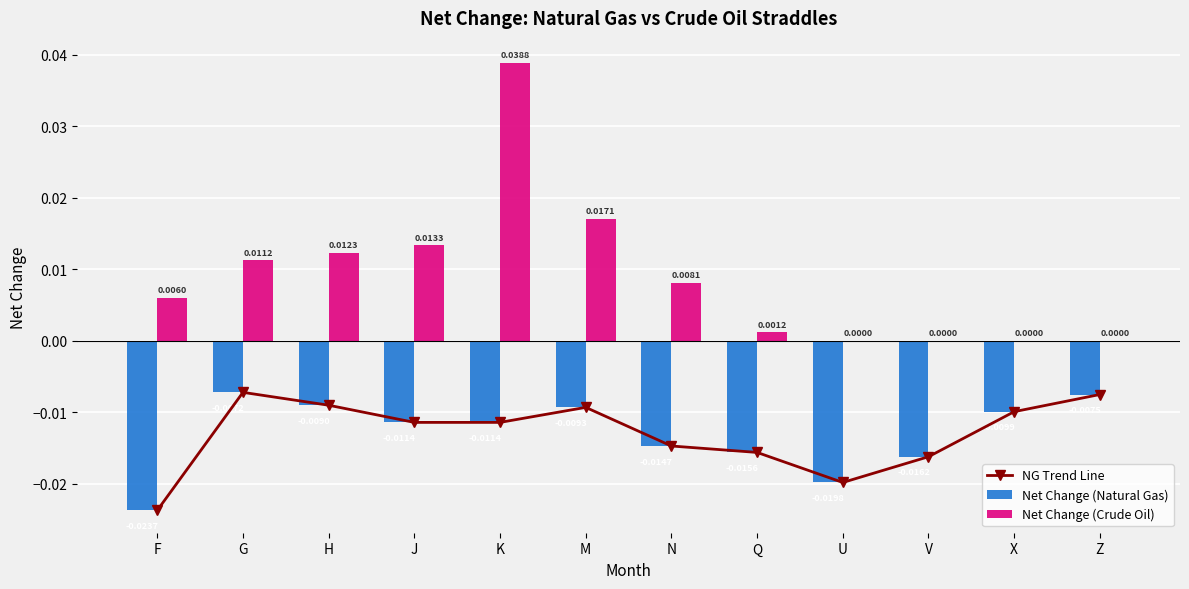

The Net Change (Natural Gas) series shows -0.0 at Z. True or false?

False